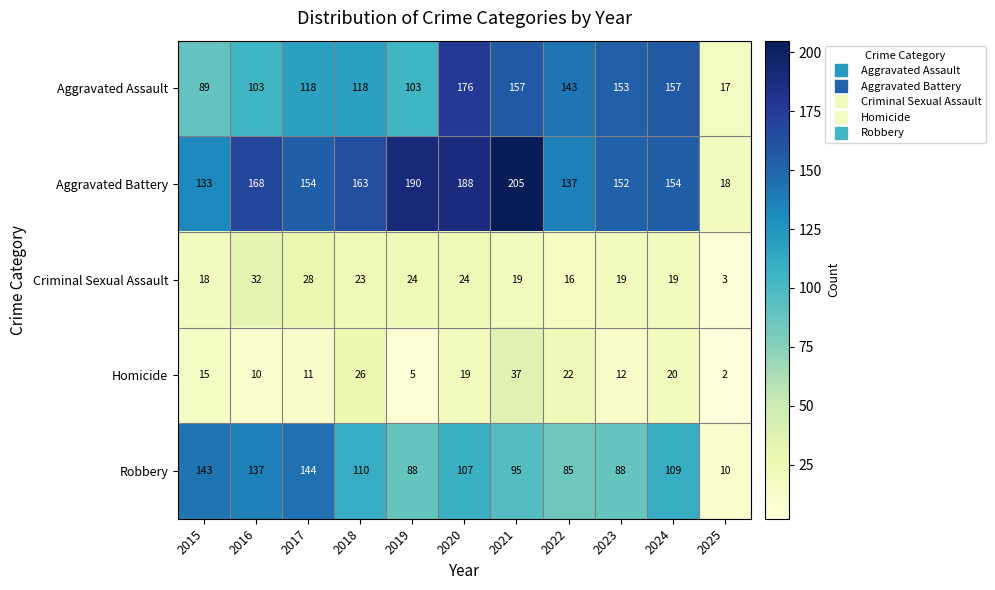

At how many categories does at least one series exceed 96?

10